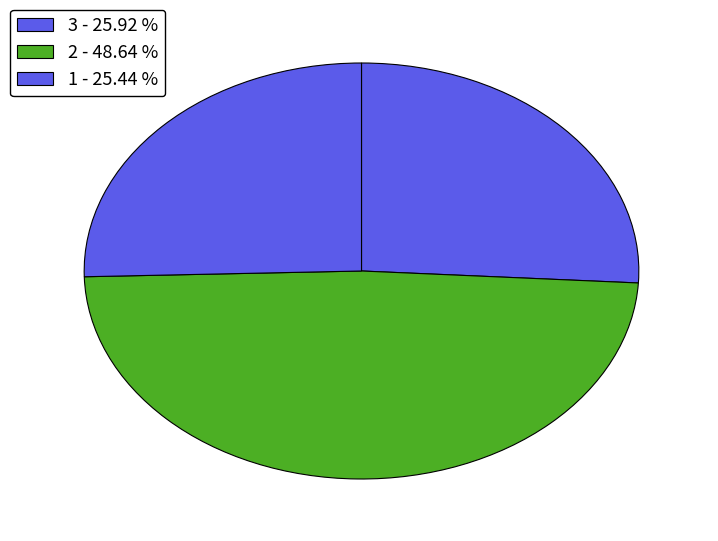

How many segments does this pie chart have?

3